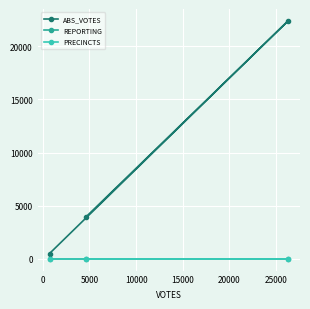

What is the value of the REPORTING point at the 2nd from the left?

26